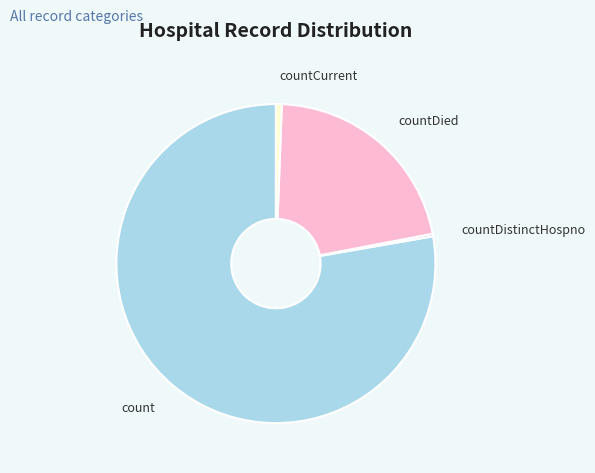

Is the sum of countDied and countCurrent greater than half?

No